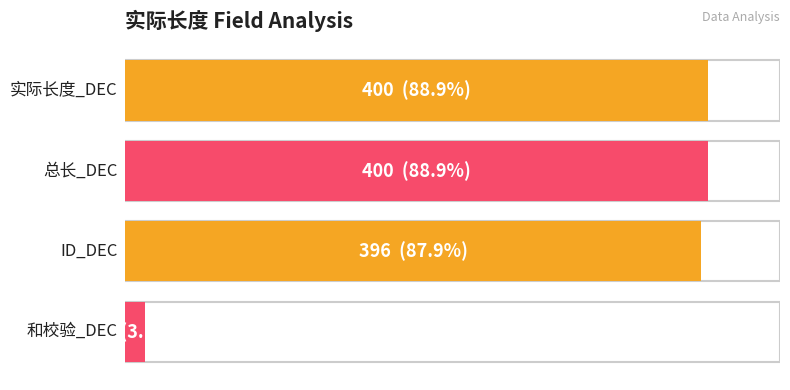

Where is 和校验_DEC nearest to the value 14?

0xe